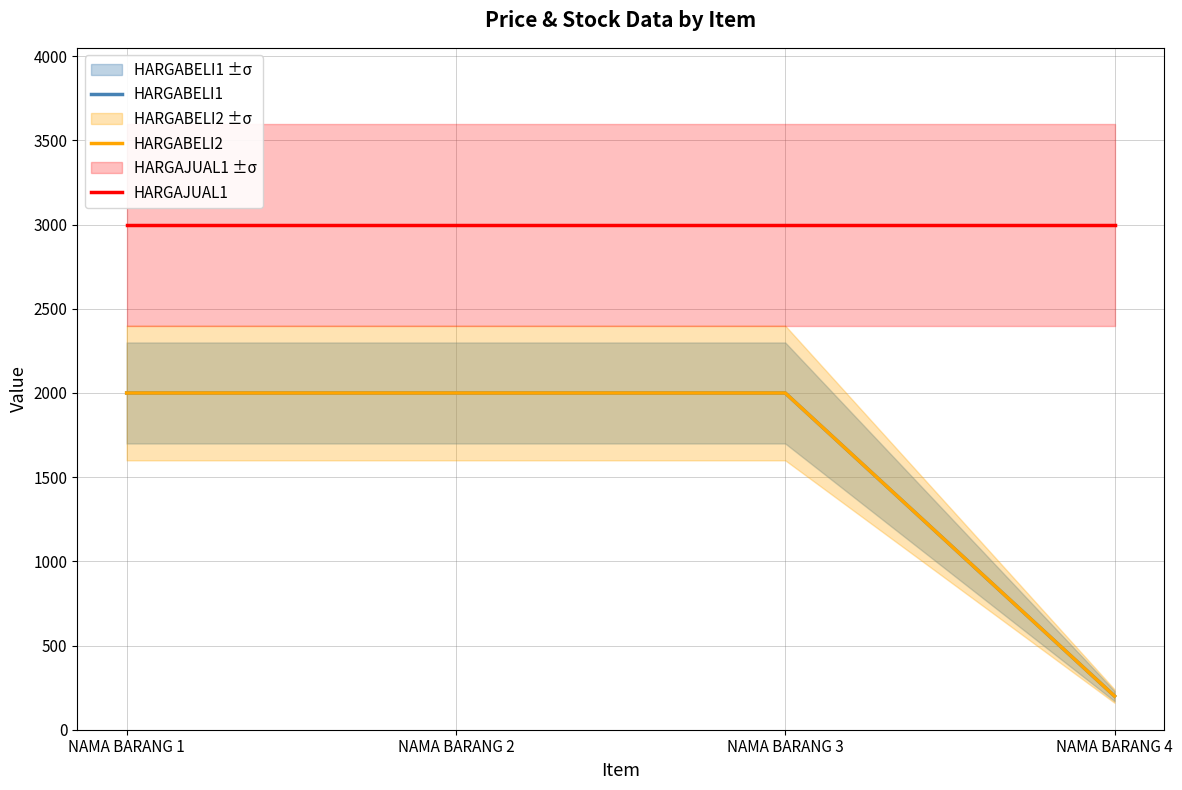

True or false: HARGABELI1 and HARGAJUAL1 intersect in this chart.

False